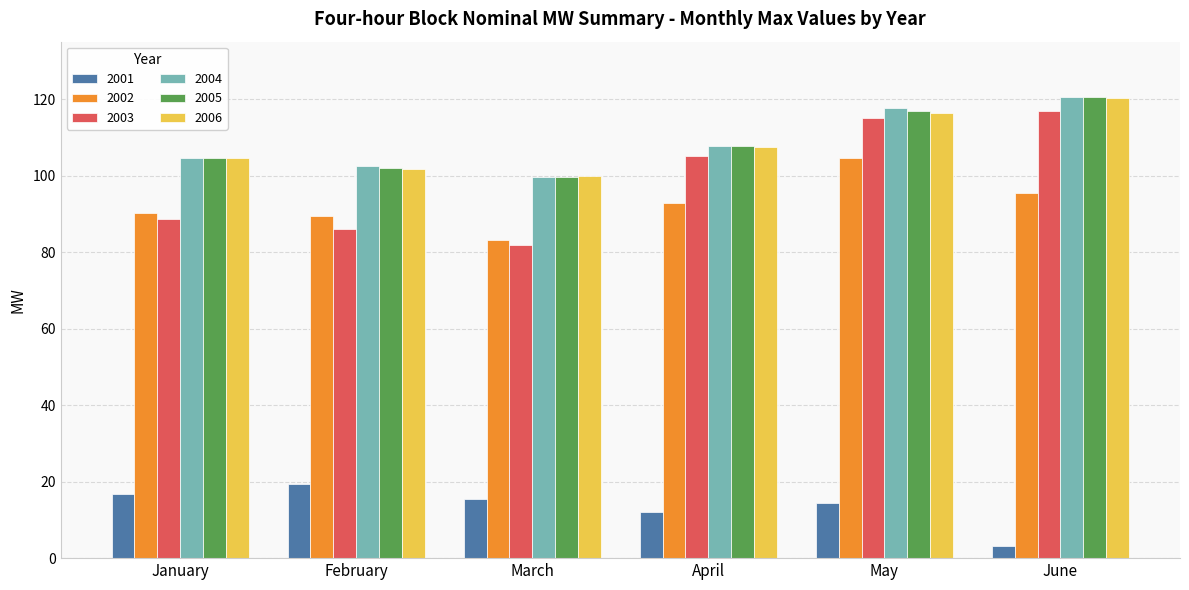

Does the chart contain stacked bars?

No